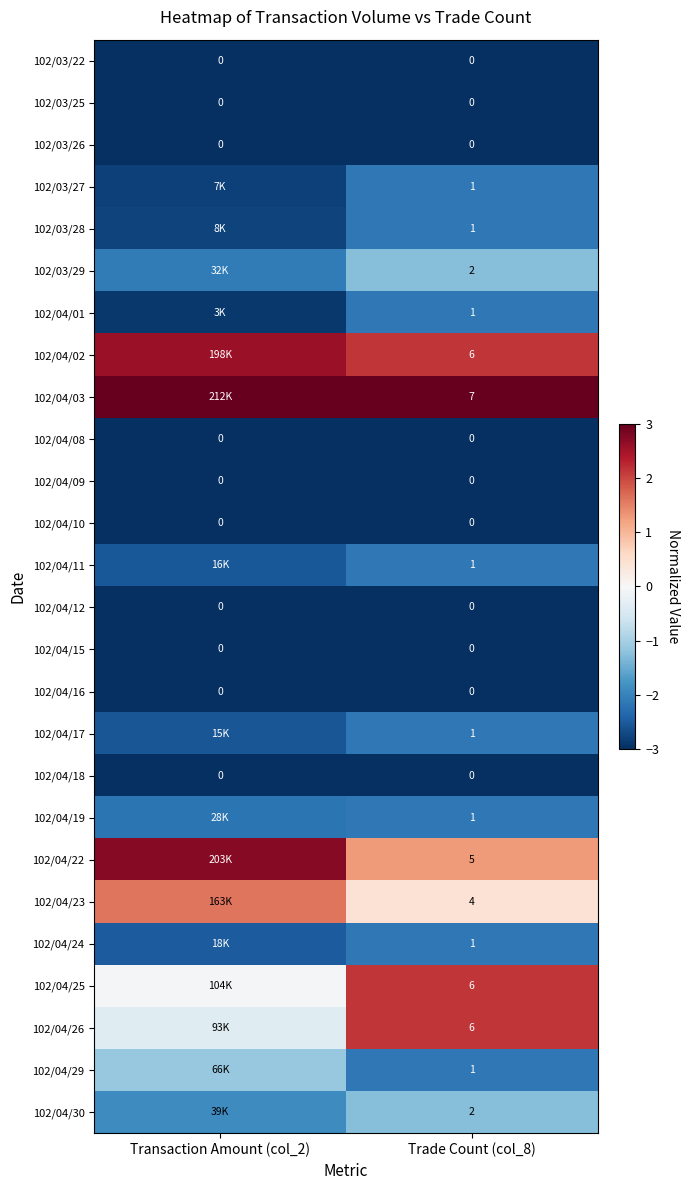

Is the value of 102/04/29 at Trade Count (col_8) greater than the value of 102/04/16 at Transaction Amount (col_2)?

Yes